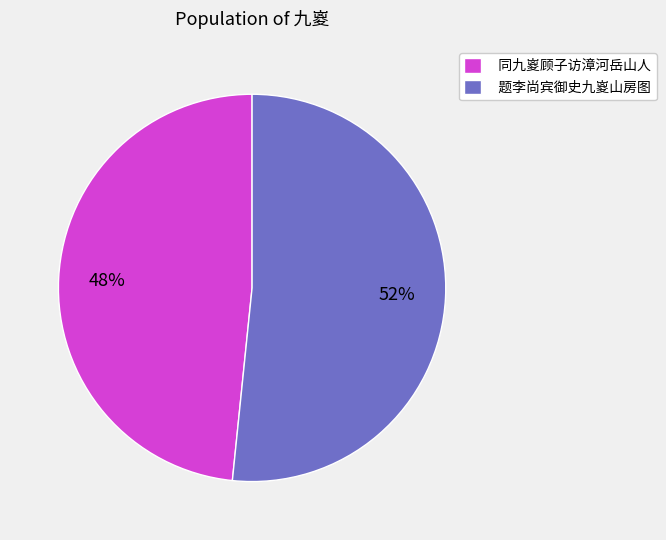

What percentage is the 同九嵏顾子访漳河岳山人 slice, to the nearest percent?

48%